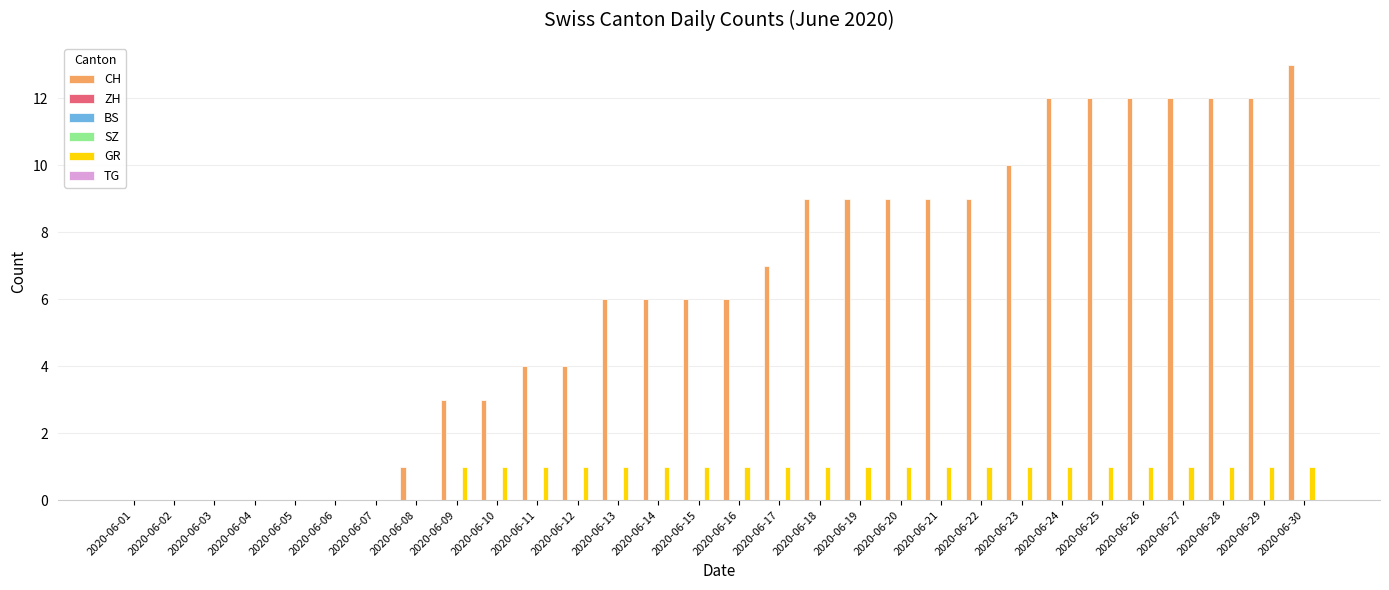

The CH series shows 12 at 2020-06-26. True or false?

True